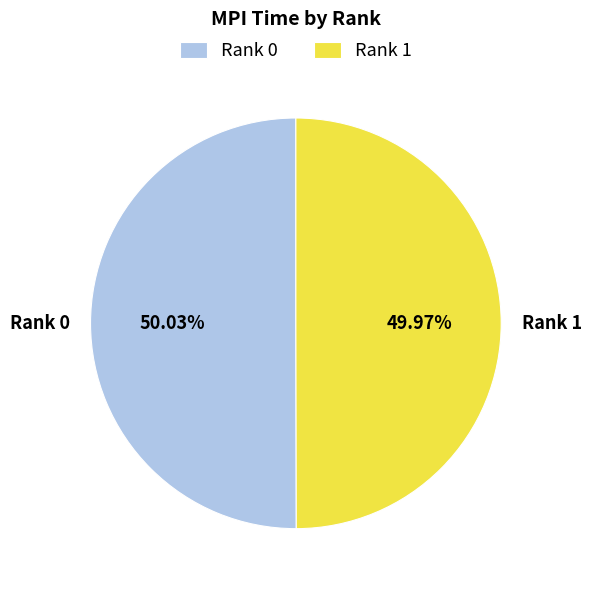

Approximately how many times larger is the value at Rank 1 compared to Rank 0?

1.0